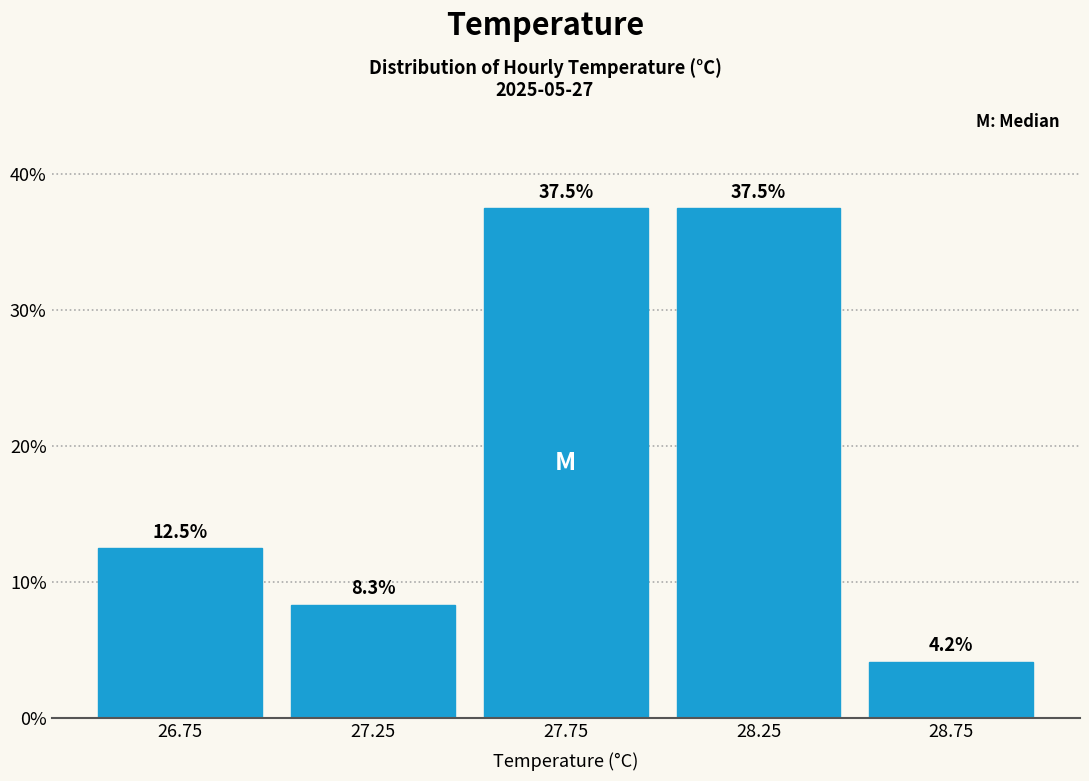

Reading left to right, transcribe this chart: for each bar, give the range it covers on the x-axis and its height.

26.5 to 27.0: 12.5
27.0 to 27.5: 8.3
27.5 to 28.0: 37.5
28.0 to 28.5: 37.5
28.5 to 29.0: 4.2